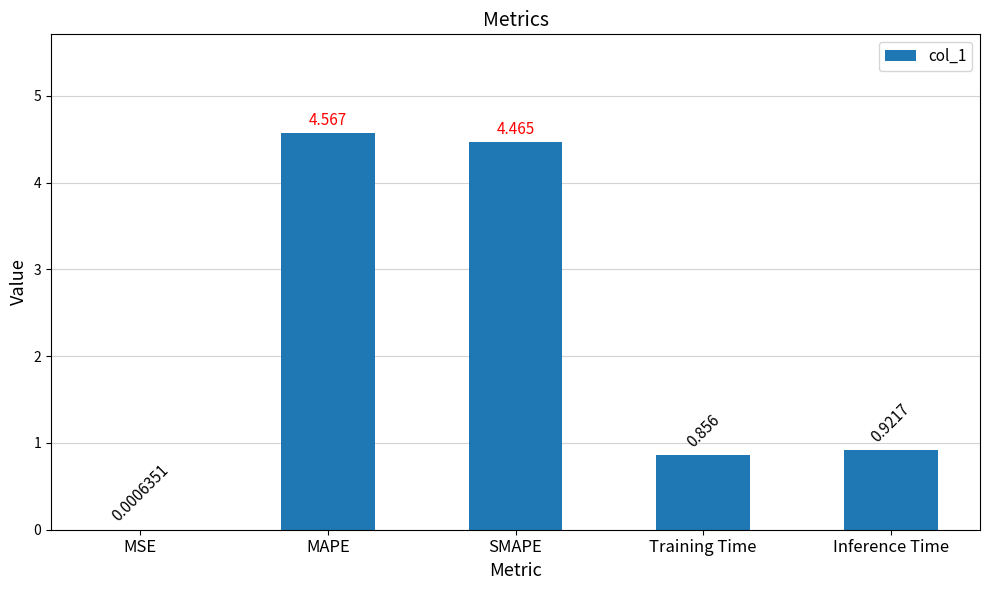

What is the average value?

2.2